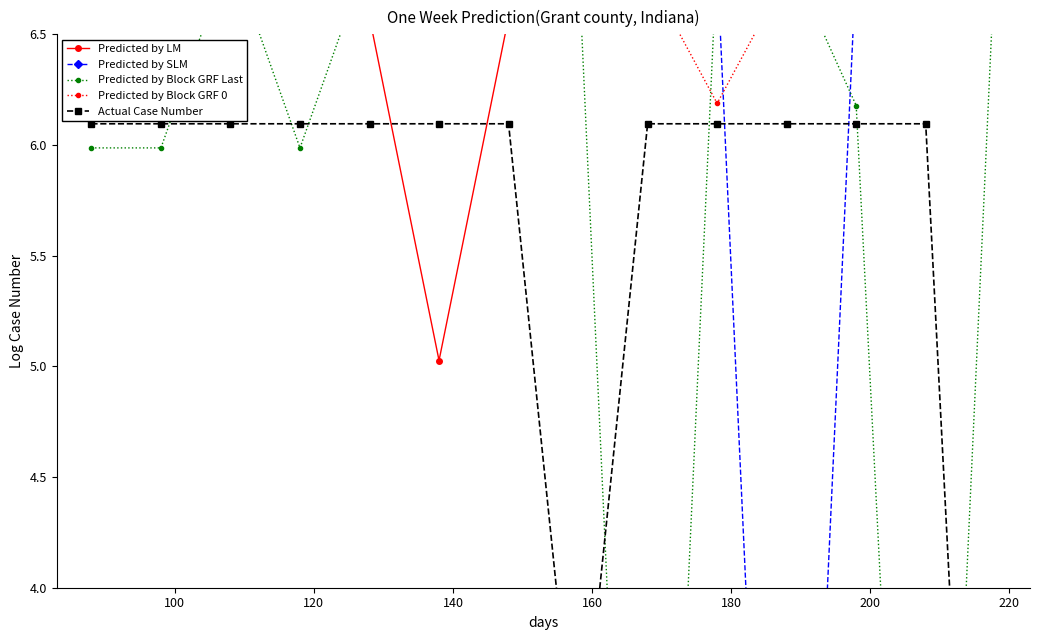

What is the maximum value for Predicted by SLM?

7.0